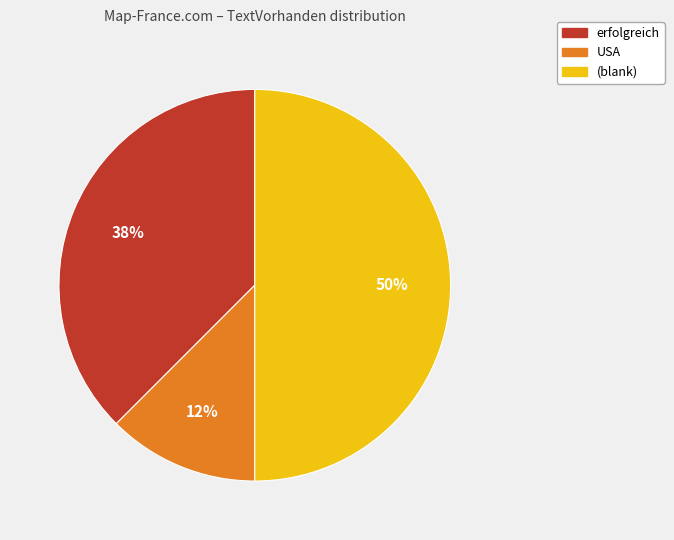

Count the number of slices in the pie.

3